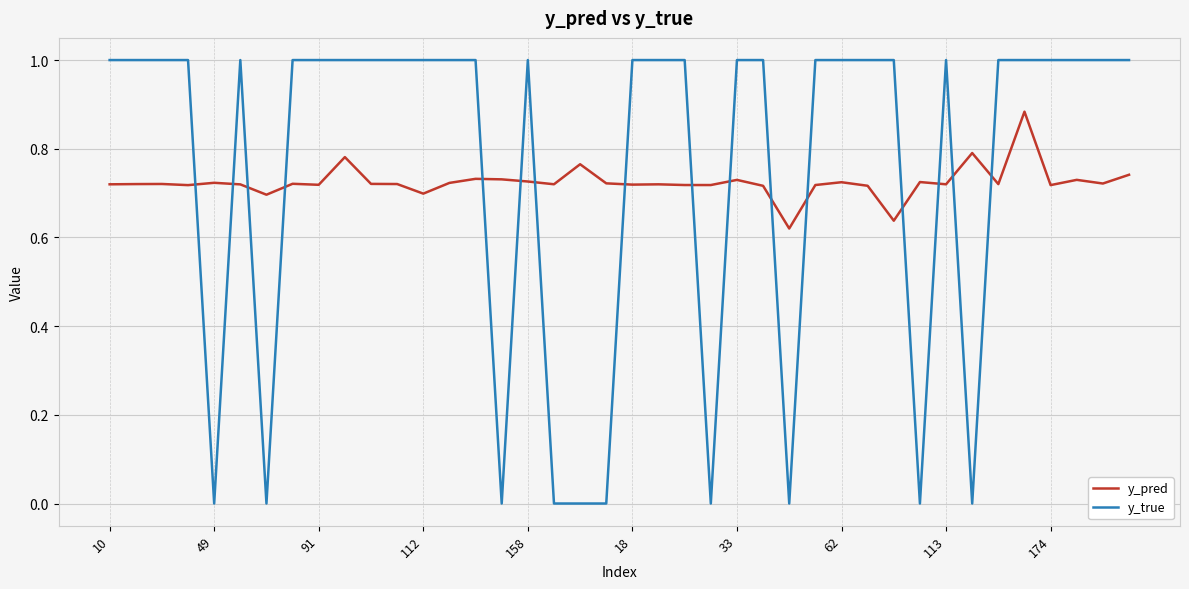

How many lines are shown in the chart?

2